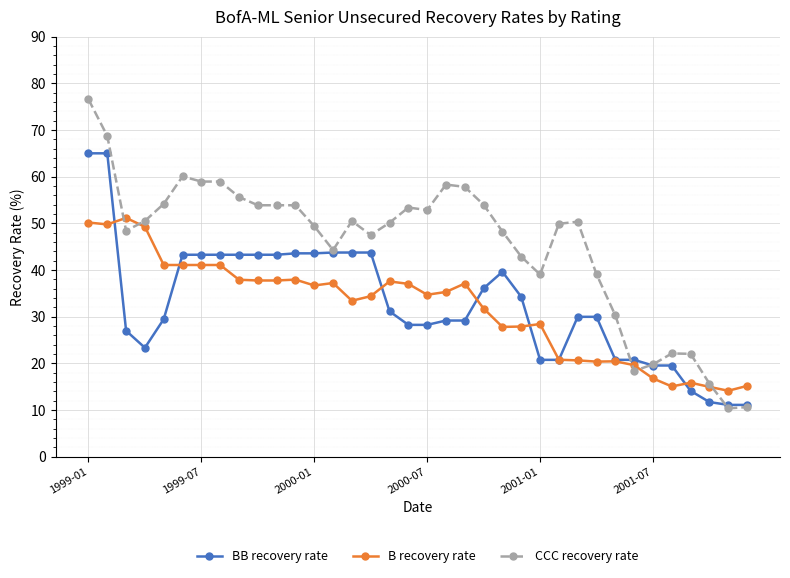

Which series has the widest spread of values?

CCC recovery rate